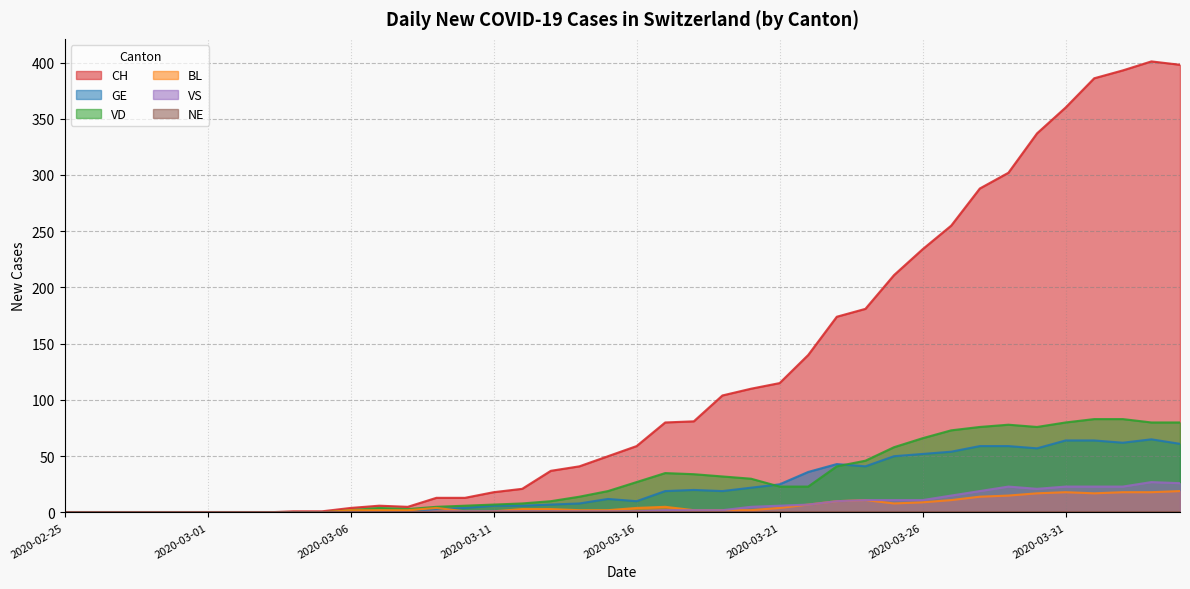

At how many categories does at least one series exceed 42?

21